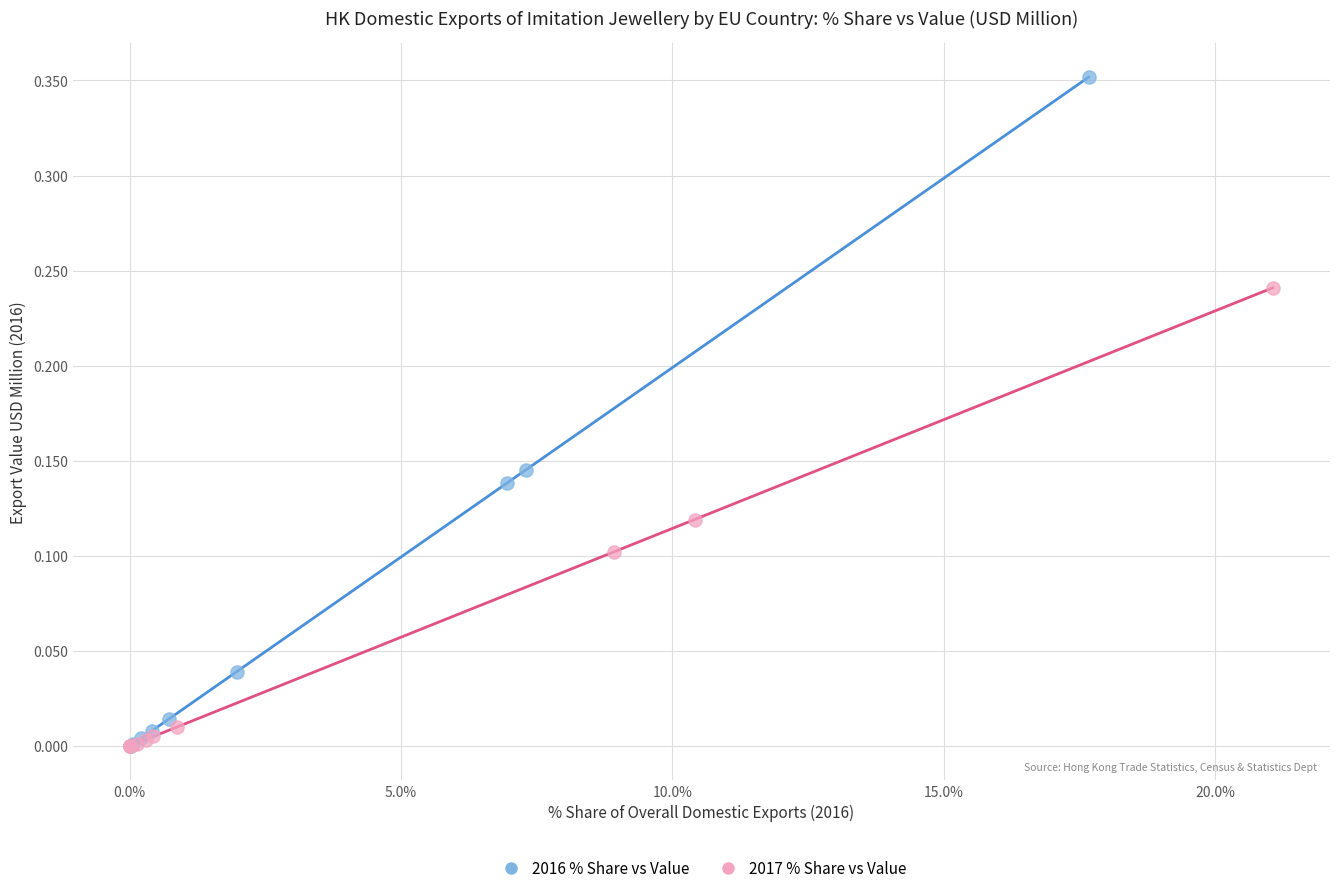

Which series has the largest Y range (max minus min)?

2016 % Share vs Value